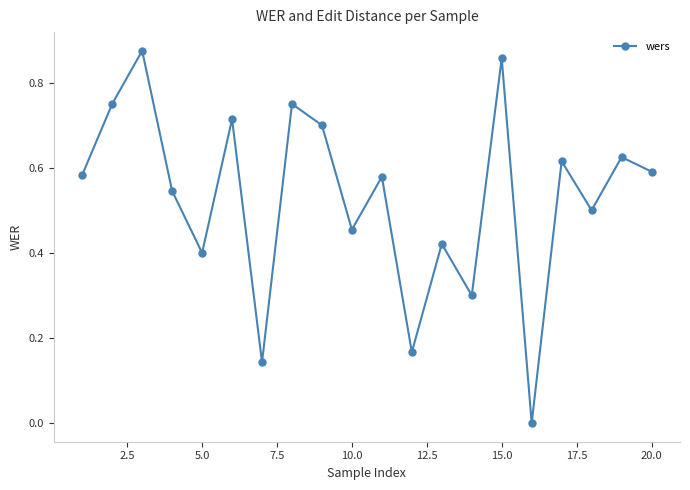

What is the sum of all values?

10.6